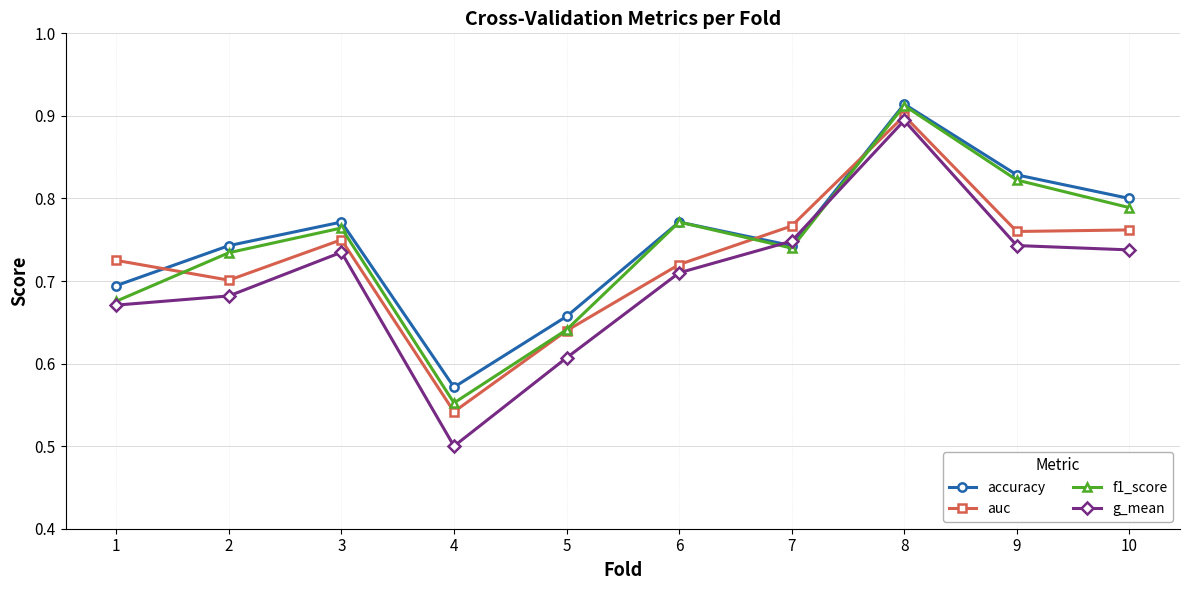

True or false: accuracy and auc intersect in this chart.

True